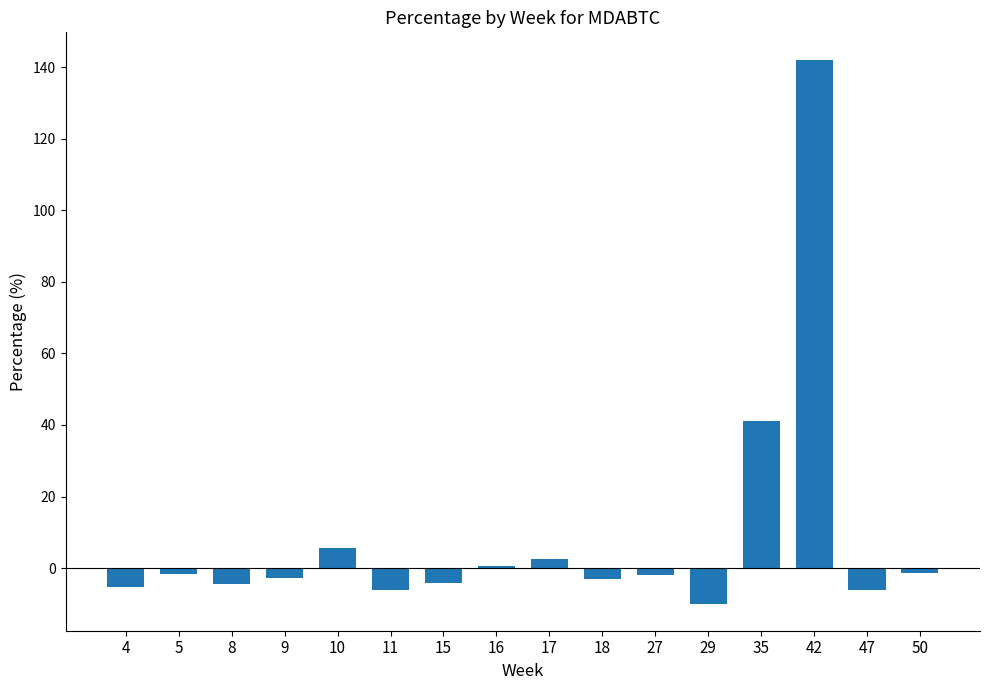

Are the bars grouped side by side (vs. stacked)?

No